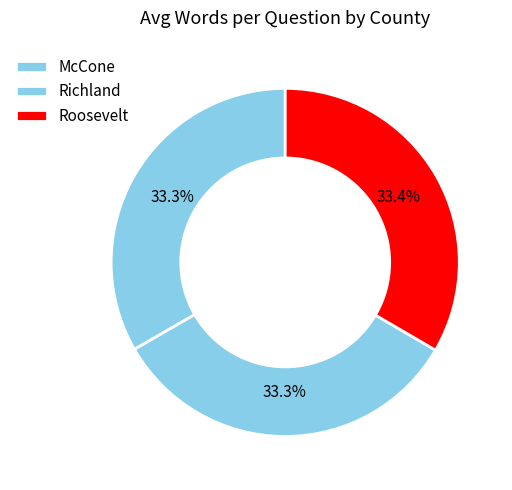

Combined, what portion of the pie is Roosevelt and McCone?

66.7%